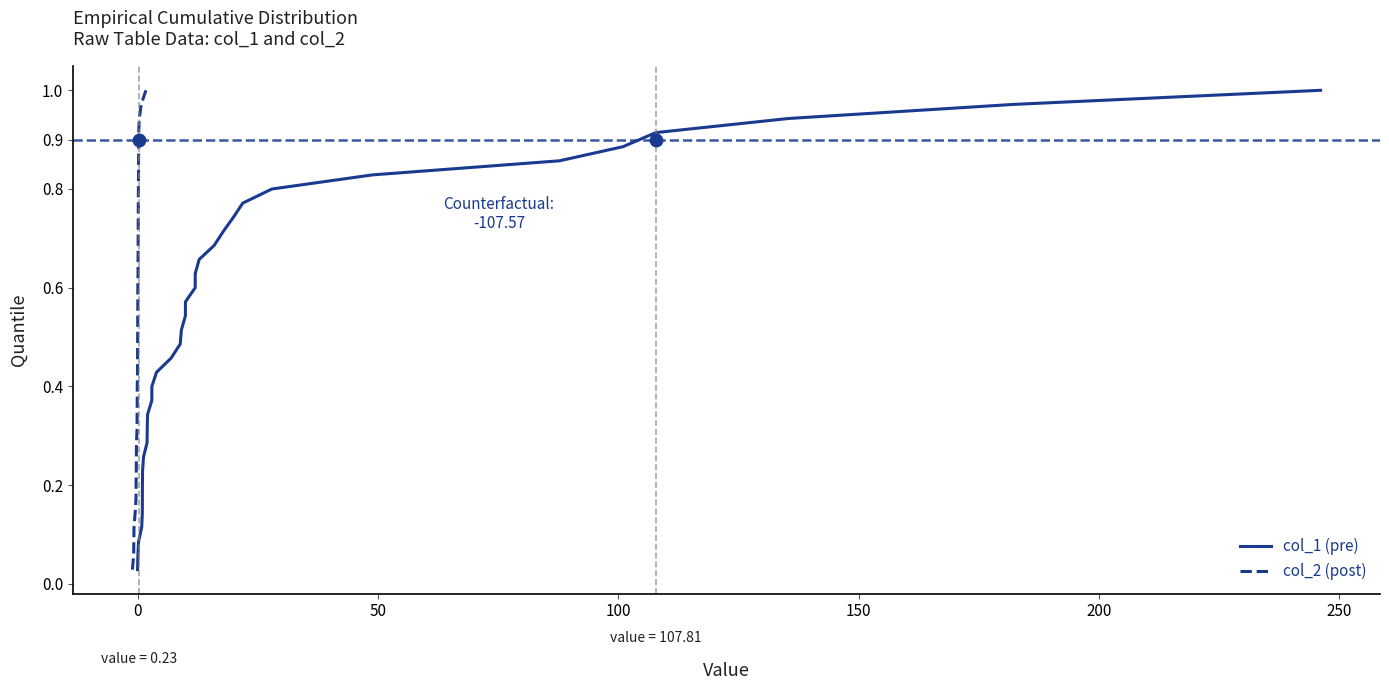

Which series reaches the maximum Y coordinate?

col_1 (pre)